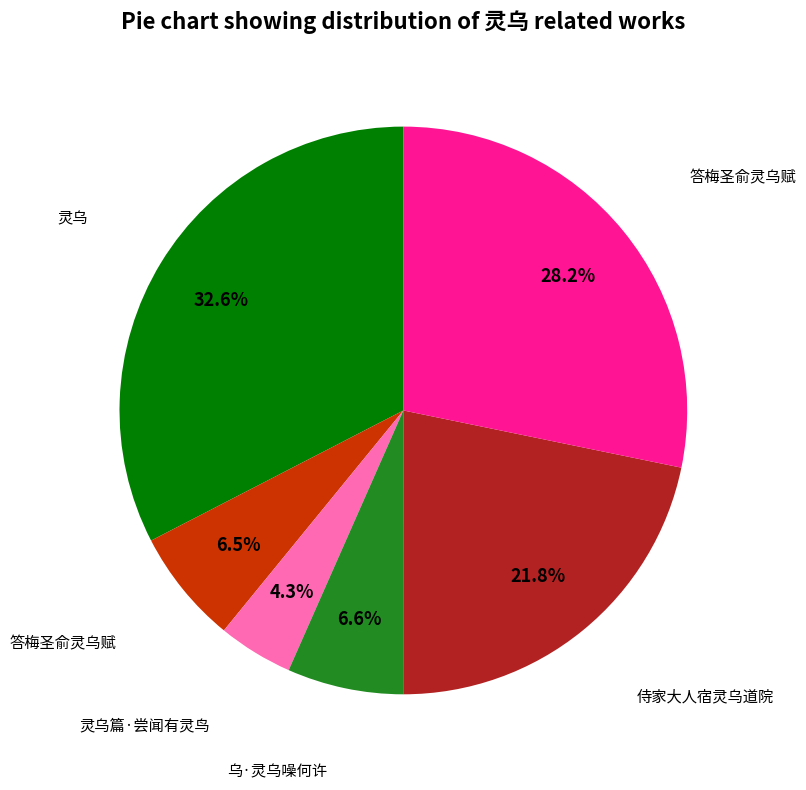

How many slices are in this pie chart?

6